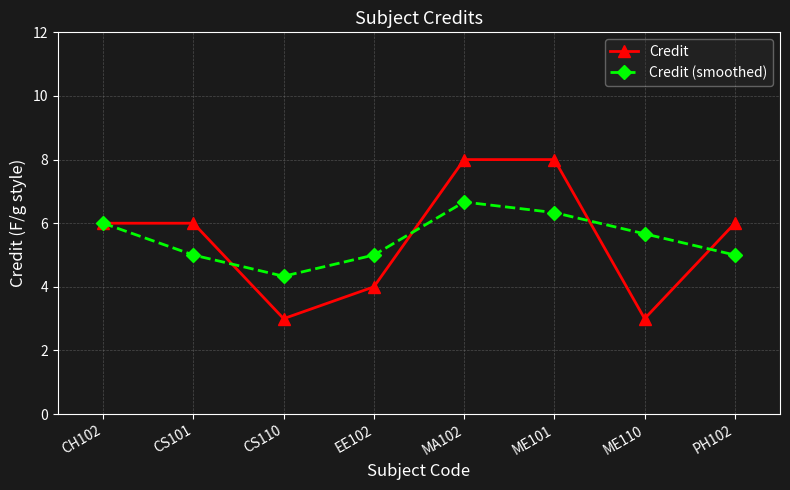

Which series ends up on top after the final intersection of Credit and Credit (smoothed)?

Credit